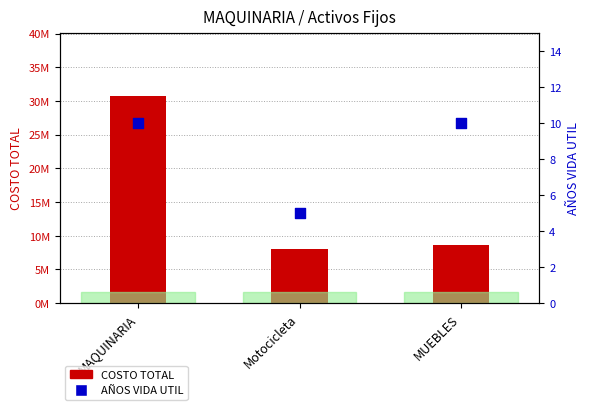

At how many categories does at least one series exceed 19629563?

1